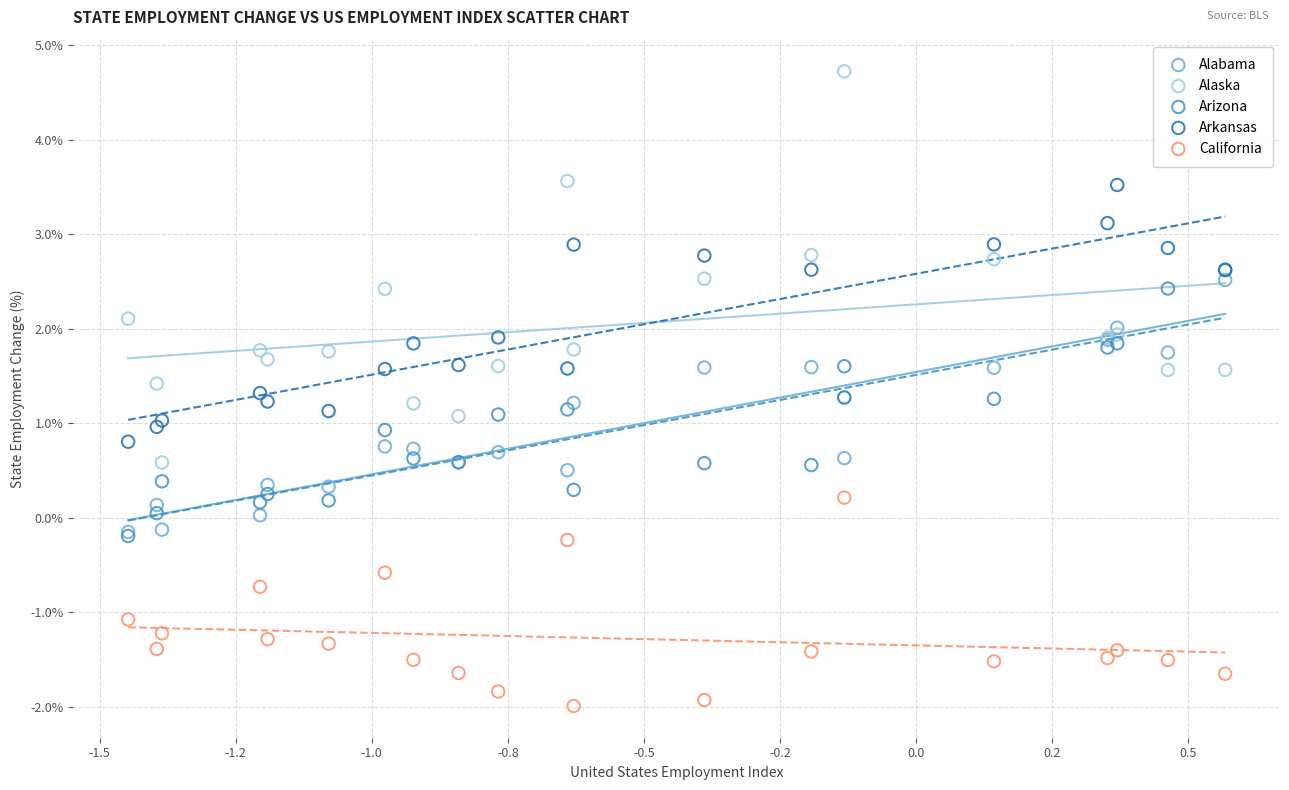

Which series contains the lowest Y value?

California